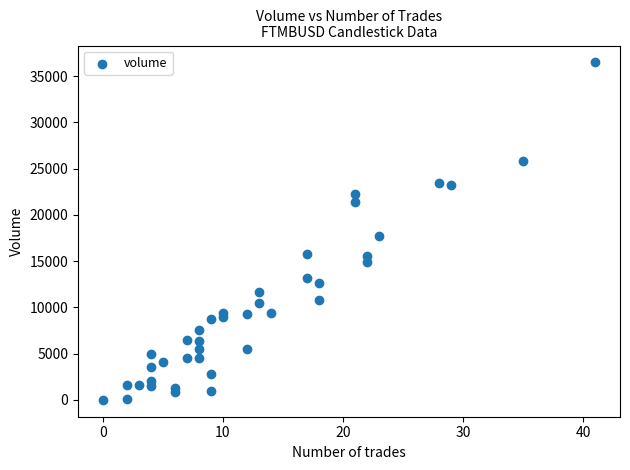

What Y value in the scatter plot is closest to 18245?

17705